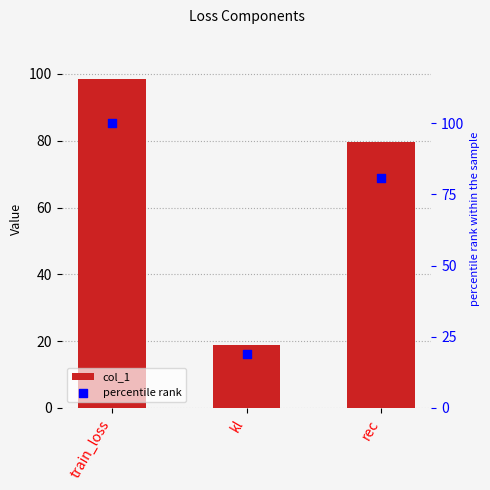

Which series reaches the maximum Y coordinate?

percentile rank